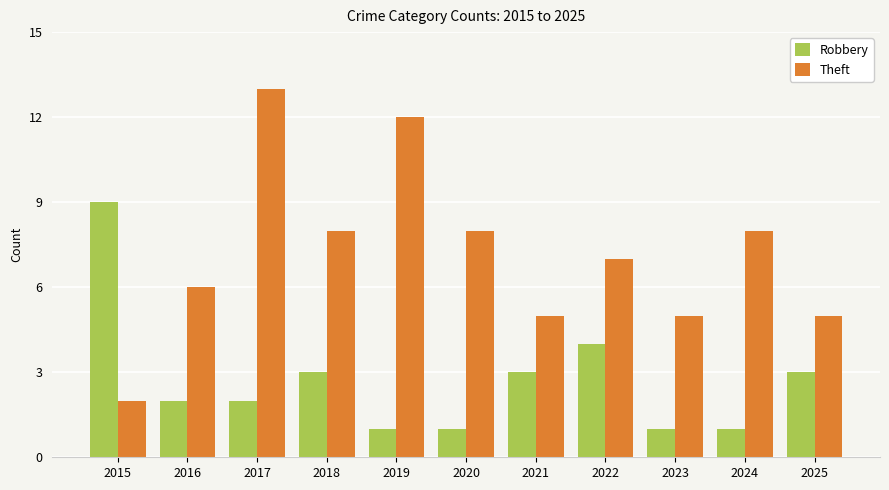

The value of Theft at 2025 is 8. True or false?

False